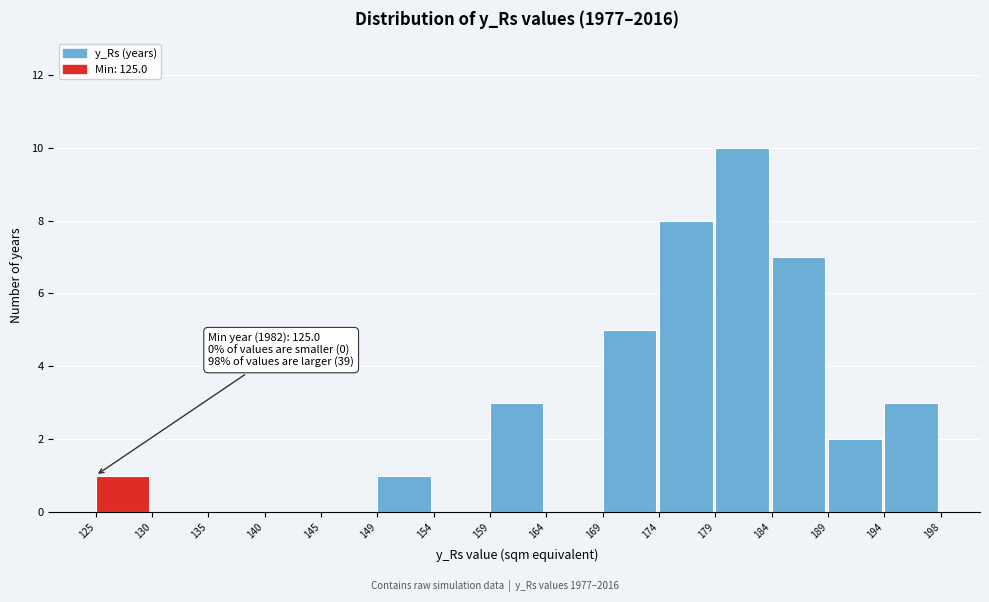

Over which range of the x-axis is the bar tallest?

179 to 184